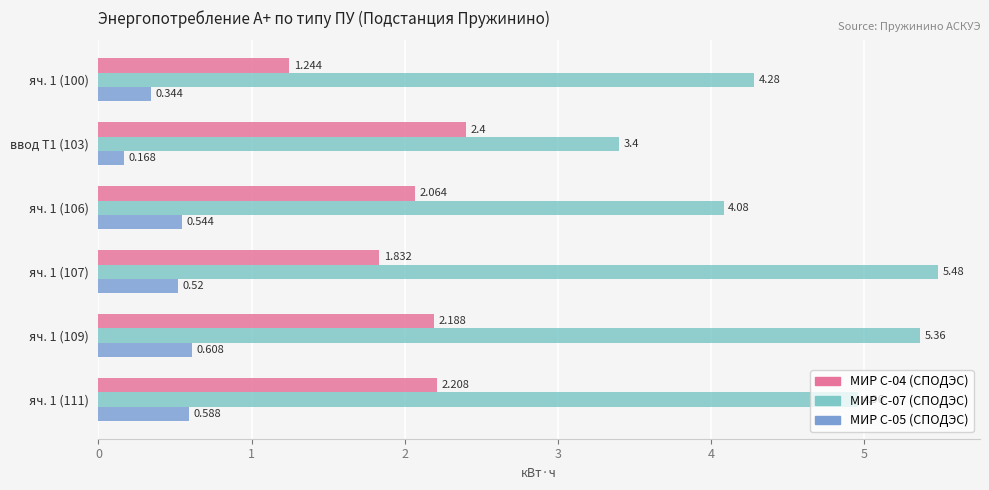

Is the value of МИР С-07 (СПОДЭС) at ввод Т1 (103) greater than the value of МИР С-05 (СПОДЭС) at яч. 1 (109)?

Yes